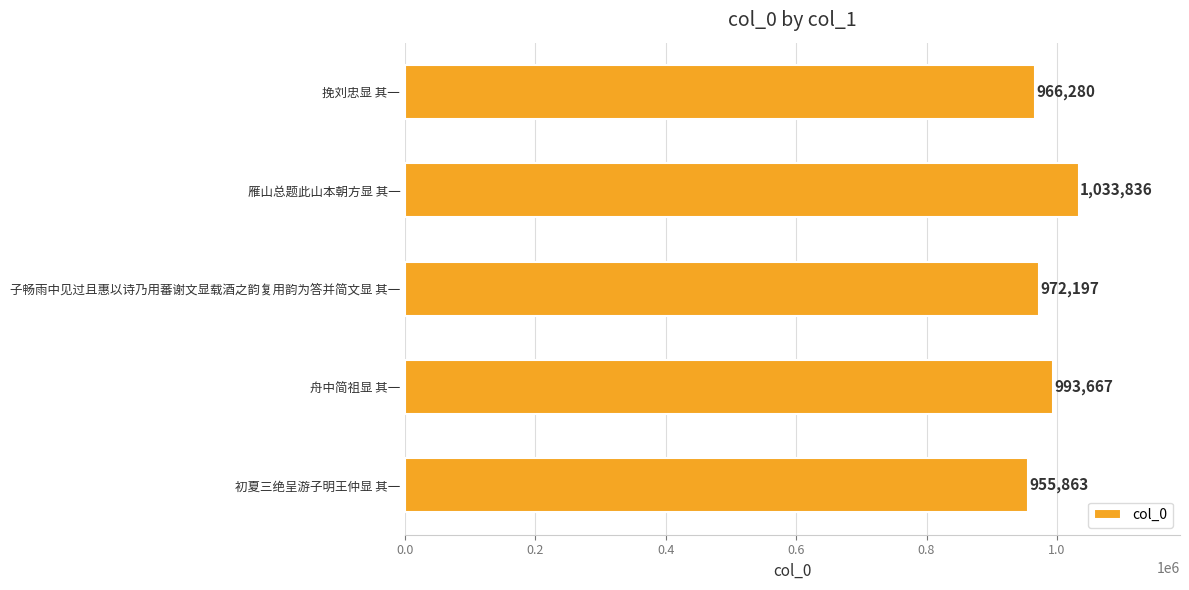

Rank the categories by value from lowest to highest.

初夏三绝呈游子明王仲显 其一, 挽刘忠显 其一, 子畅雨中见过且惠以诗乃用蕃谢文显载酒之韵复用韵为答并简文显 其一, 舟中简祖显 其一, 雁山总题此山本朝方显 其一